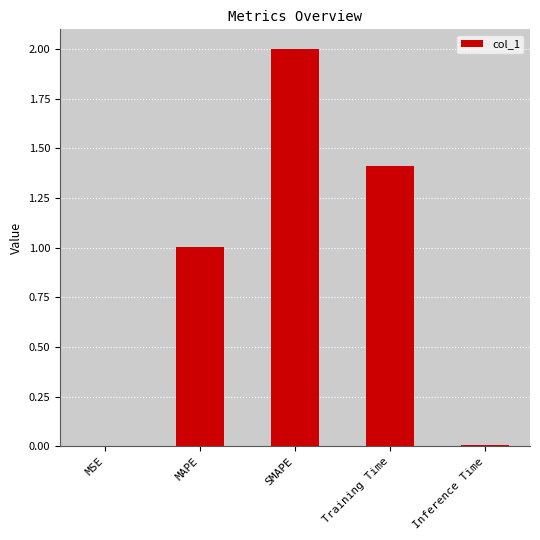

What is the sum of all values?

4.4